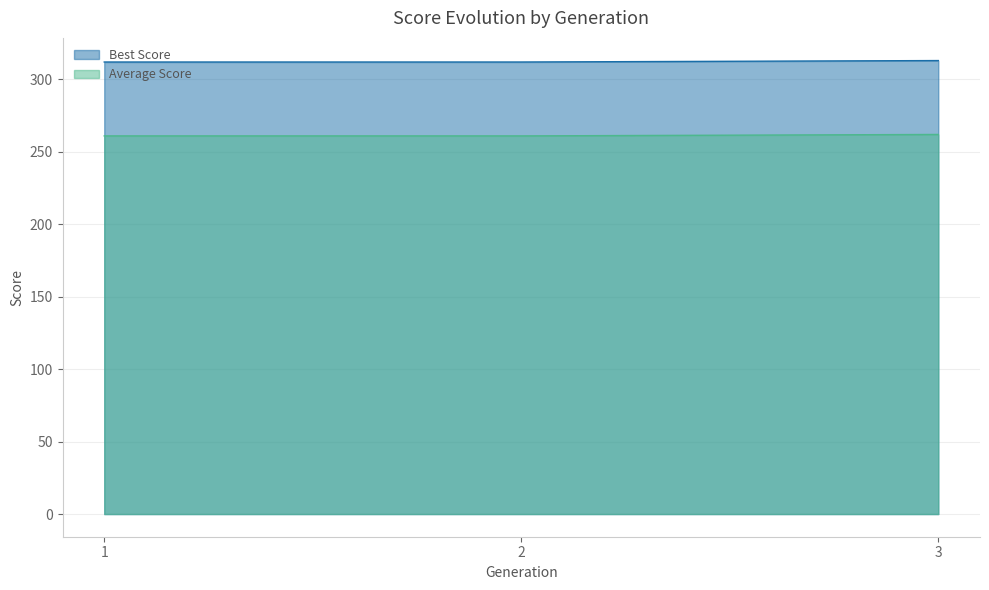

What is the value of the Average Score point at the 2nd from the left?

261